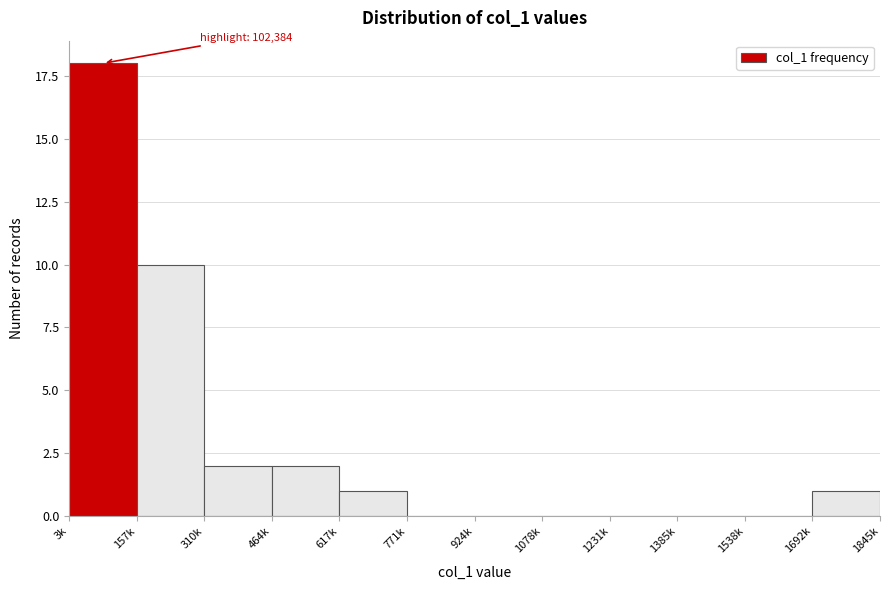

Reading right to left, list all the values displayed in this chart.

1692k=1	1538k=0	1385k=0	1231k=0	1078k=0	924k=0	771k=0	617k=1	464k=2	310k=2	157k=10	3k=18